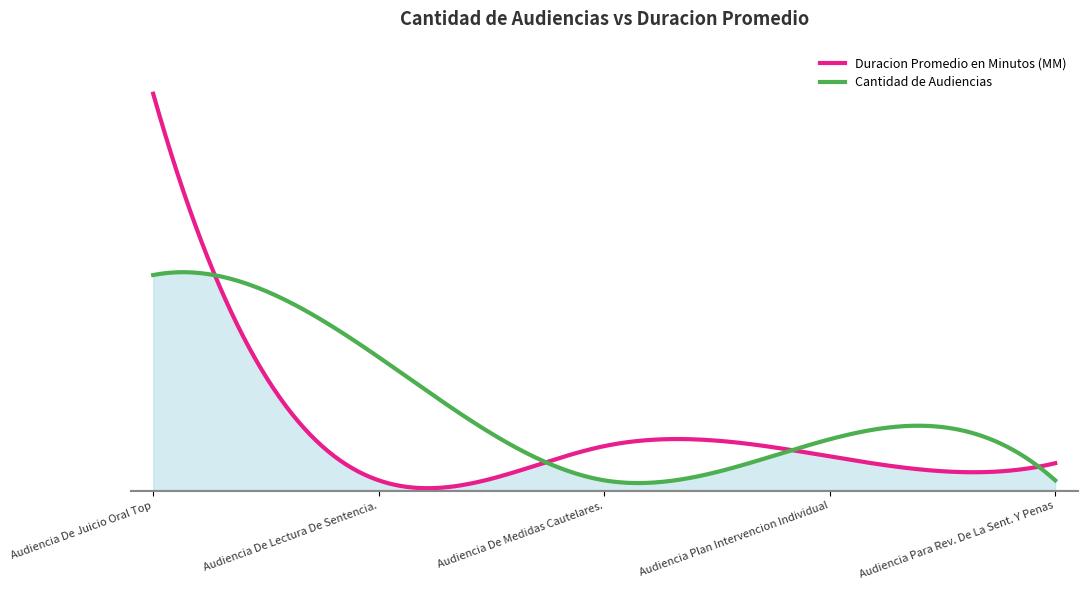

What is the highest value of the Cantidad de Audiencias series?

63